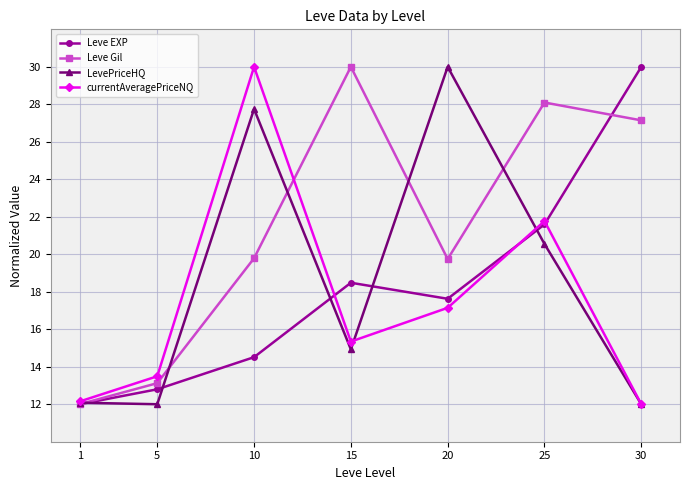

How many lines are shown in the chart?

4